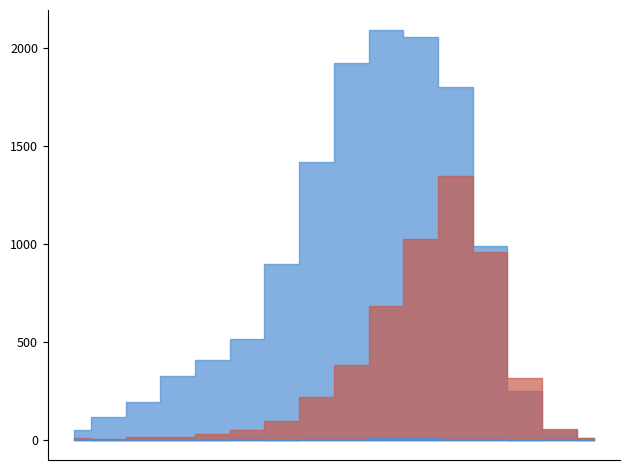

Count the number of data series in this chart.

3